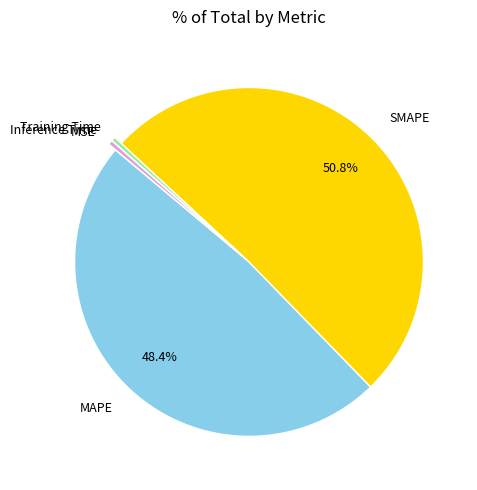

Which has a higher value, MAPE or Training Time?

MAPE